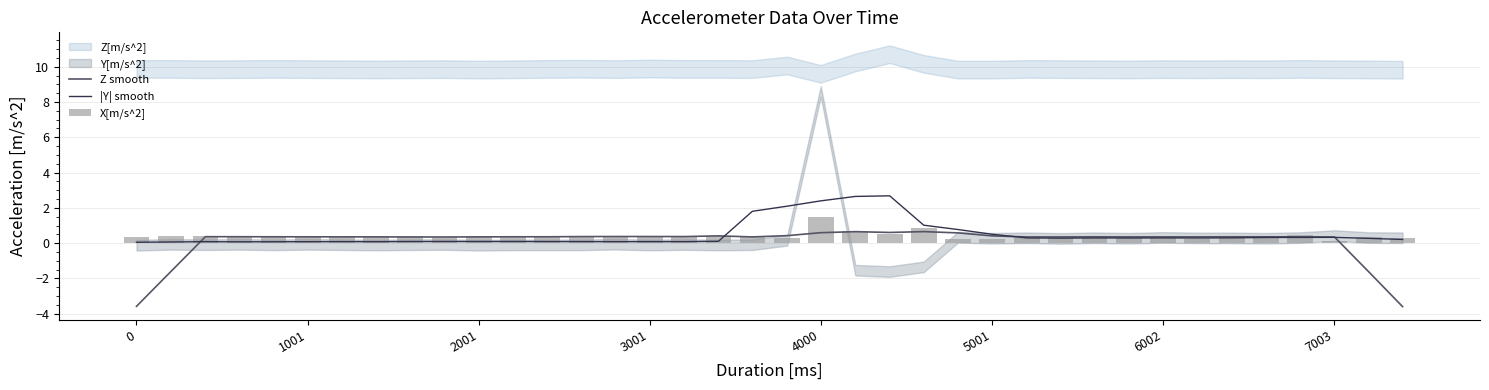

True or false: Z smooth has a value of 0.4 at 1001.

True